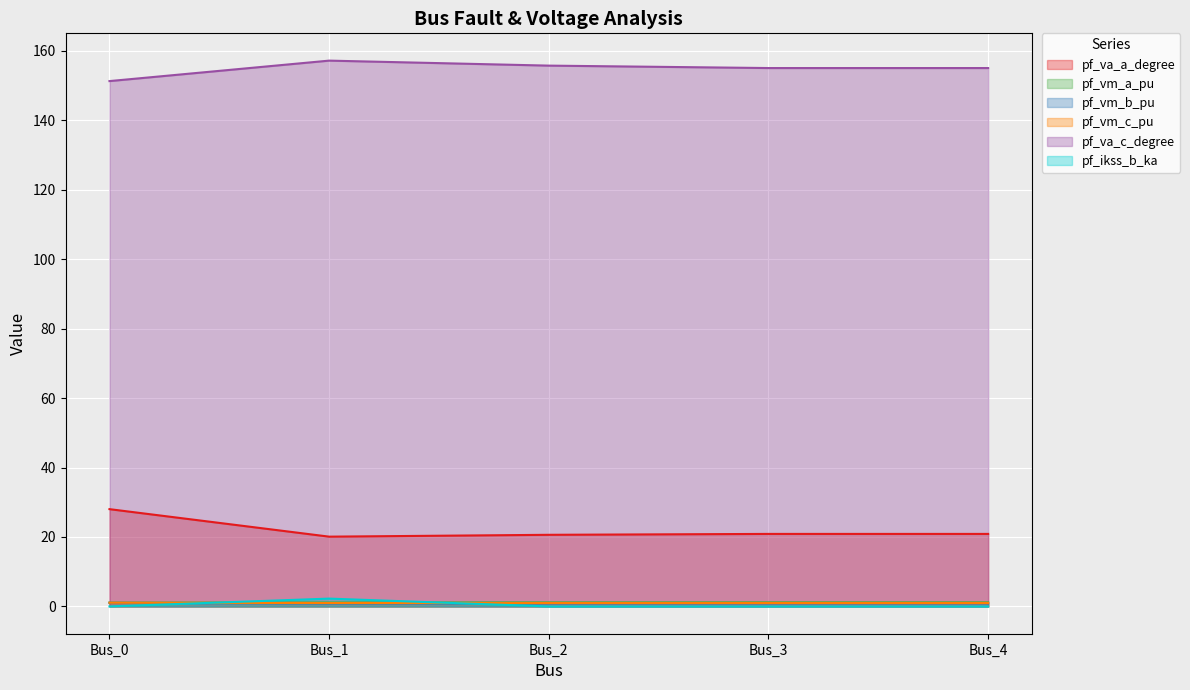

True or false: pf_va_a_degree and pf_va_c_degree cross at least once.

False